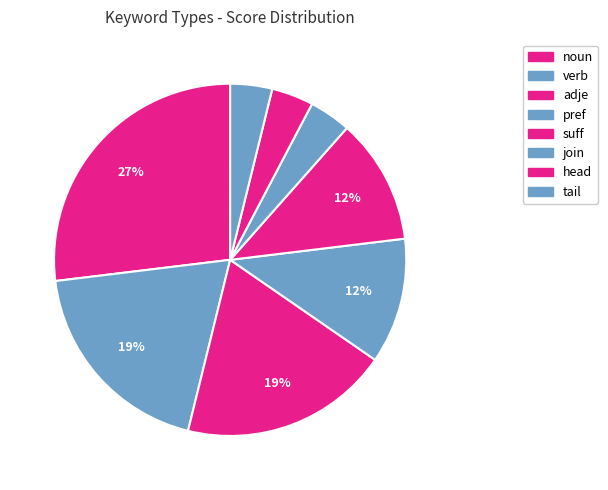

What is the ratio of the value at noun to the value at pref?

2.3